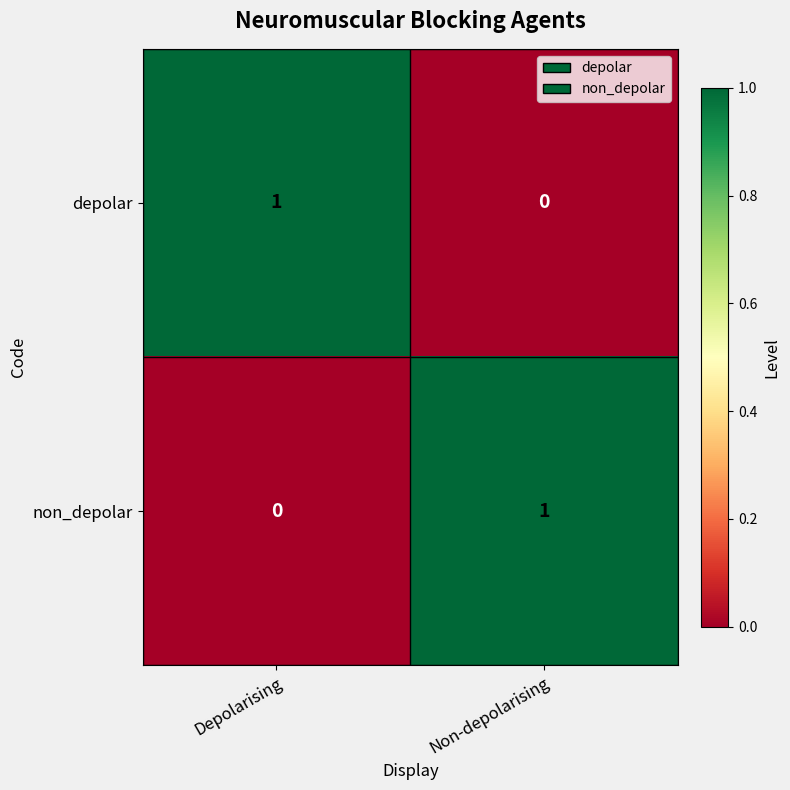

Where is non_depolar nearest to the value 0?

Depolarising